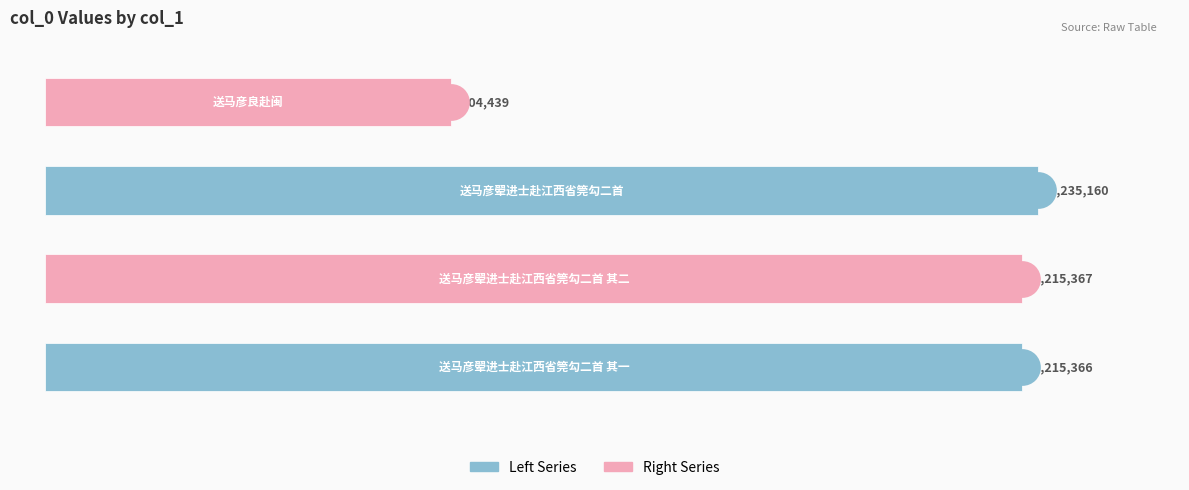

Which has a higher value, 2 or 0?

2